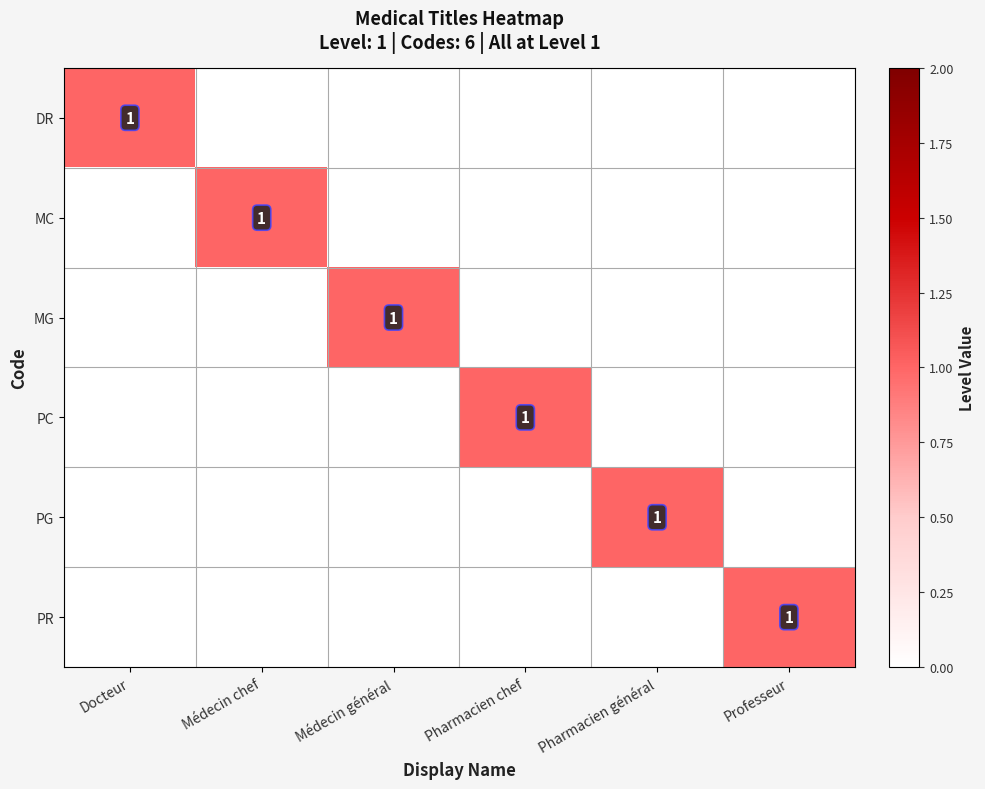

True or false: MG has a value of 0 at Médecin général.

False